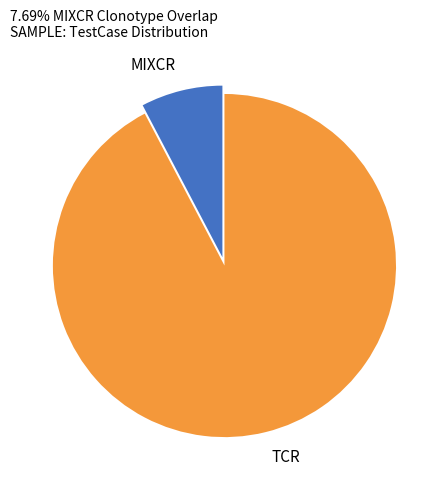

Which slice is the largest?

TCR